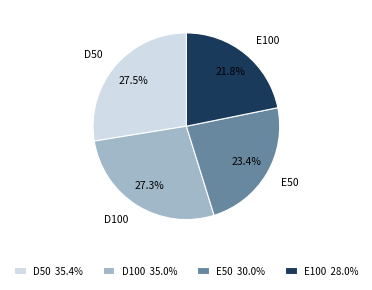

How many segments does this pie chart have?

4